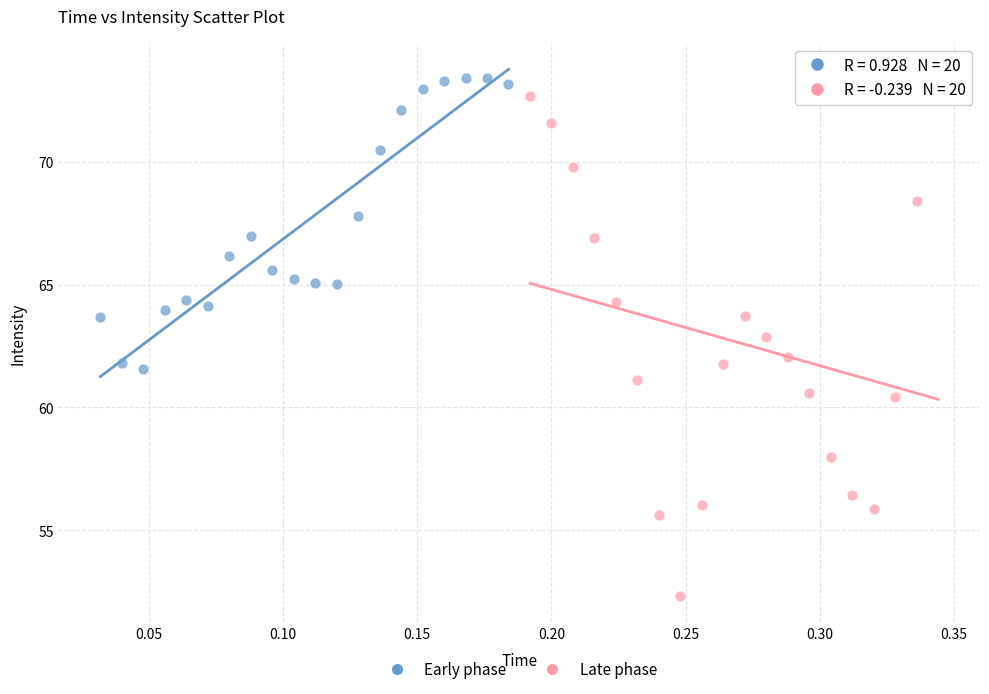

Which series has the widest spread of Y values?

Late phase